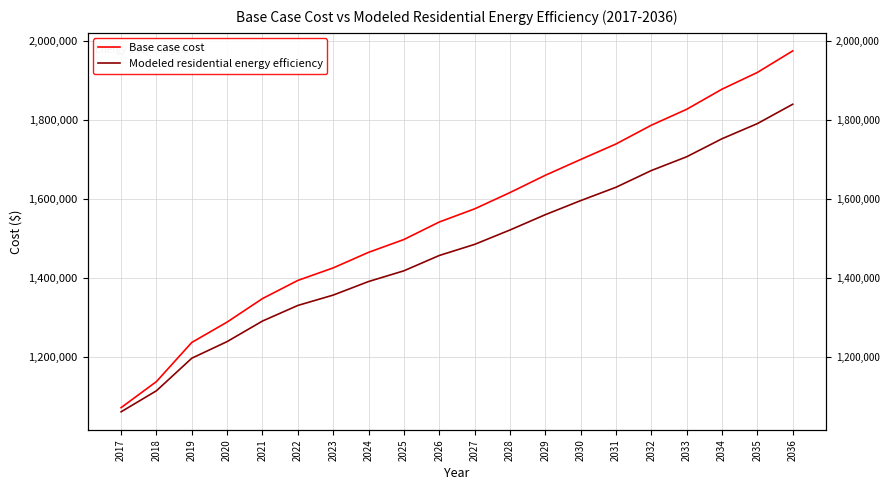

The Base case cost series shows 1138286.8 at 2030. True or false?

False